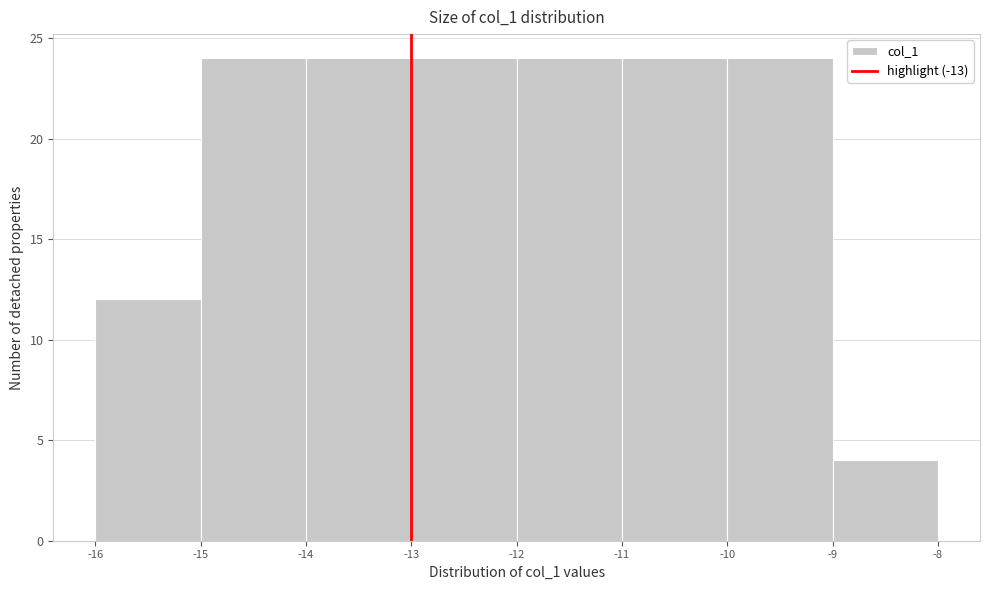

How tall is the bar that spans -15 to -14 on the x-axis? The values are not printed on the chart, so give them approximately, as read against the axis.

24